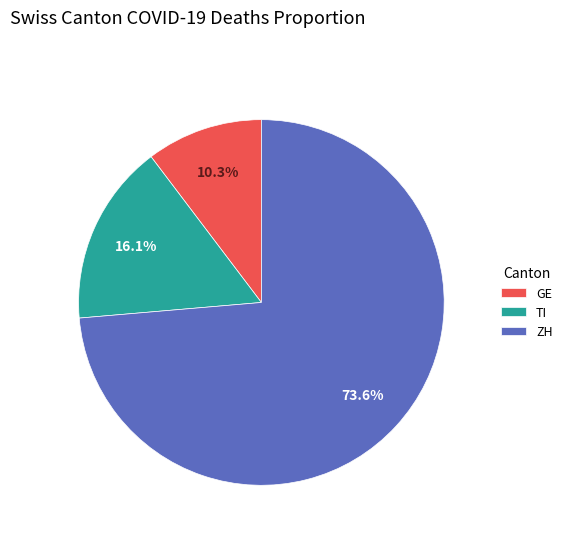

Does any single category account for the majority?

Yes